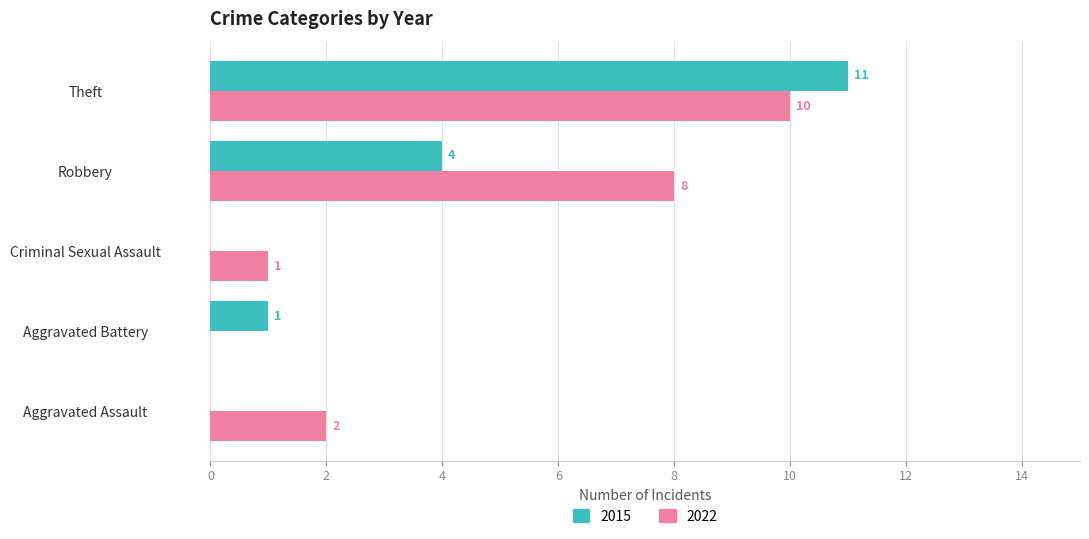

What is the highest value of the 2015 series?

11